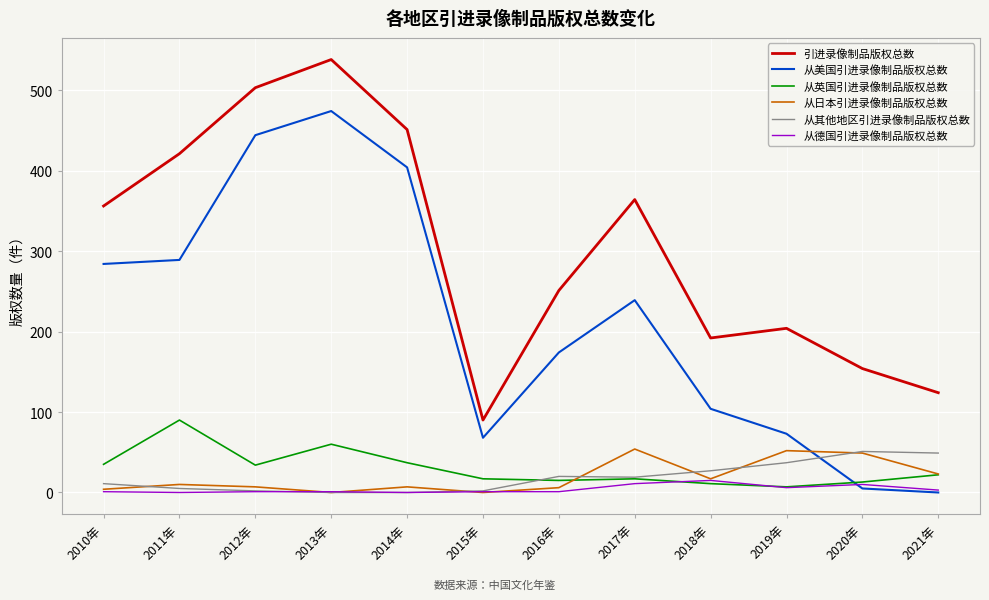

True or false: 引进录像制品版权总数 and 从德国引进录像制品版权总数 cross at least once.

False